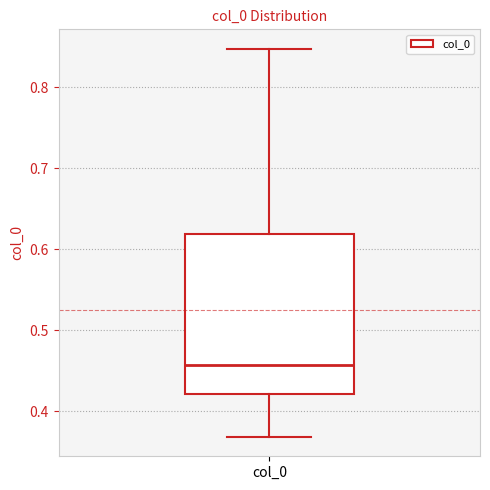

Where does the median line of the box for col_0 sit on the y-axis? The values are not printed on the chart, so give them approximately, as read against the axis.

0.46